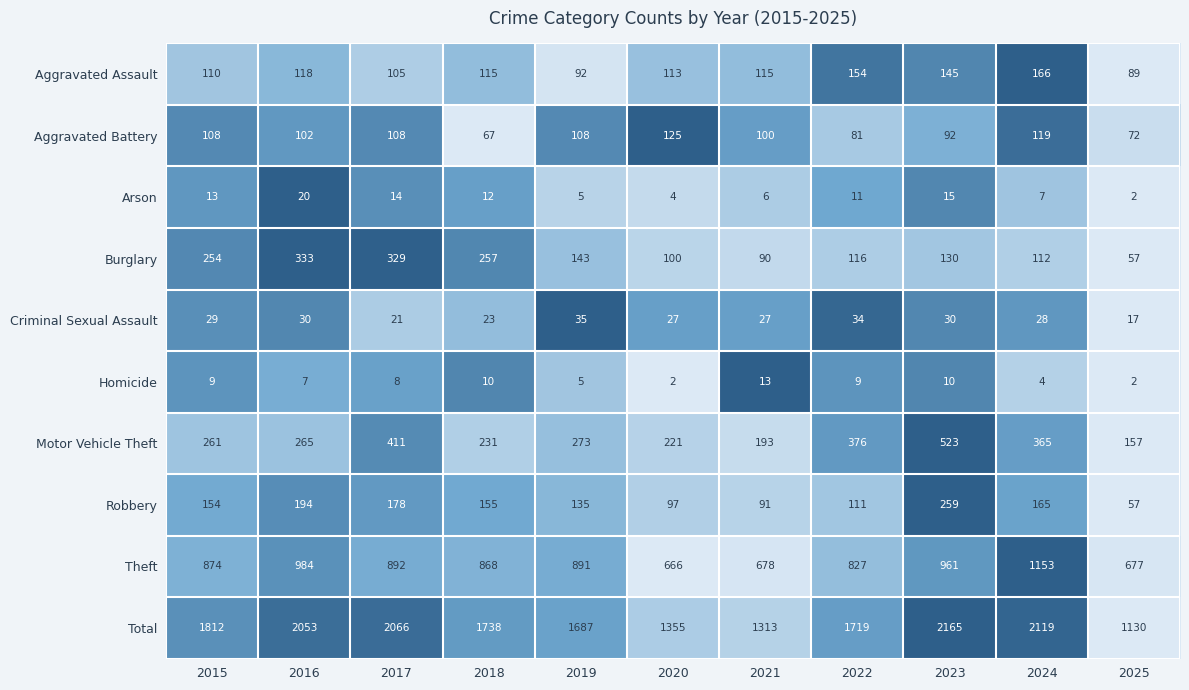

Which series has the widest spread of values?

Total